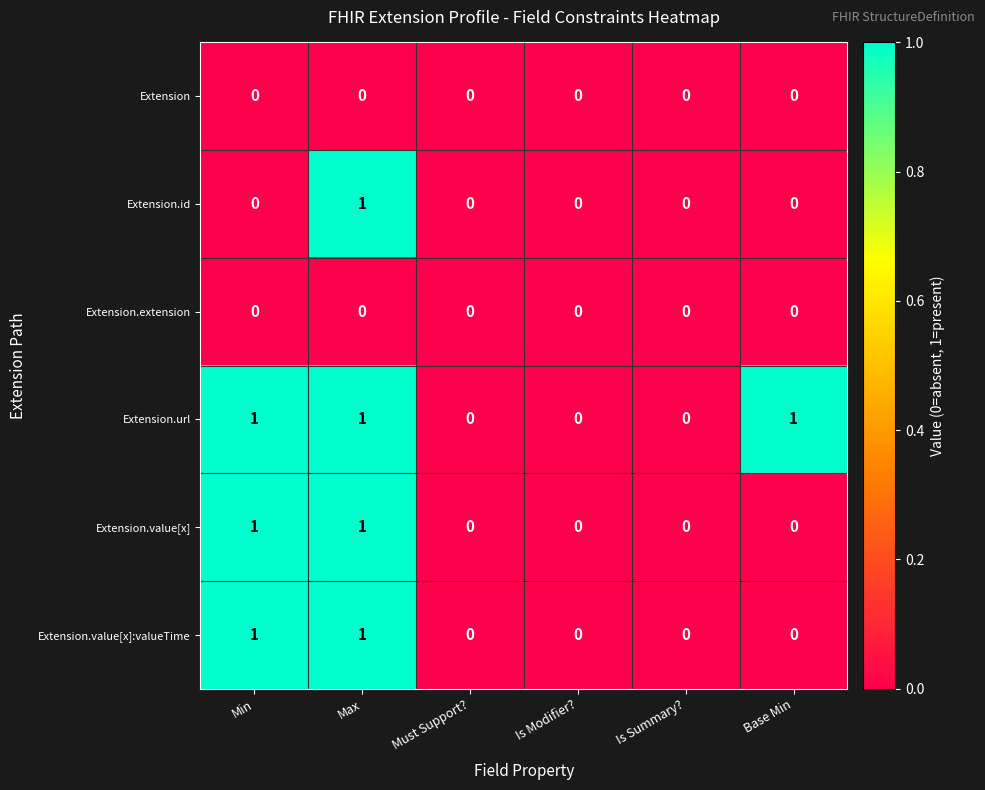

How many Extension.url values are between 0 and 1?

6